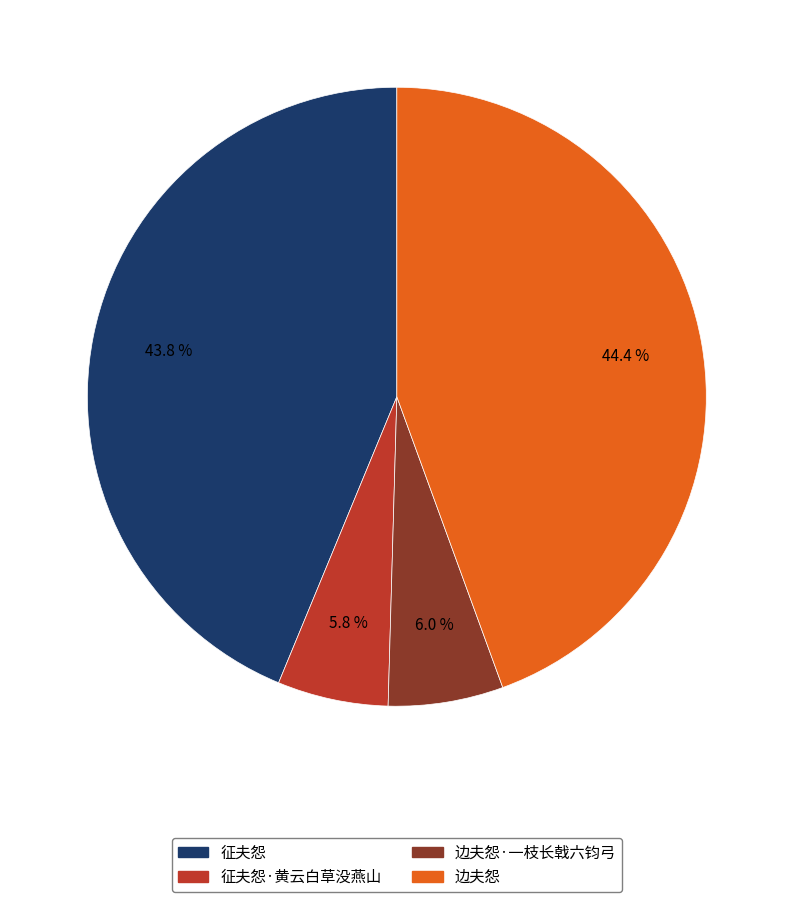

Is there a majority slice in this chart?

No